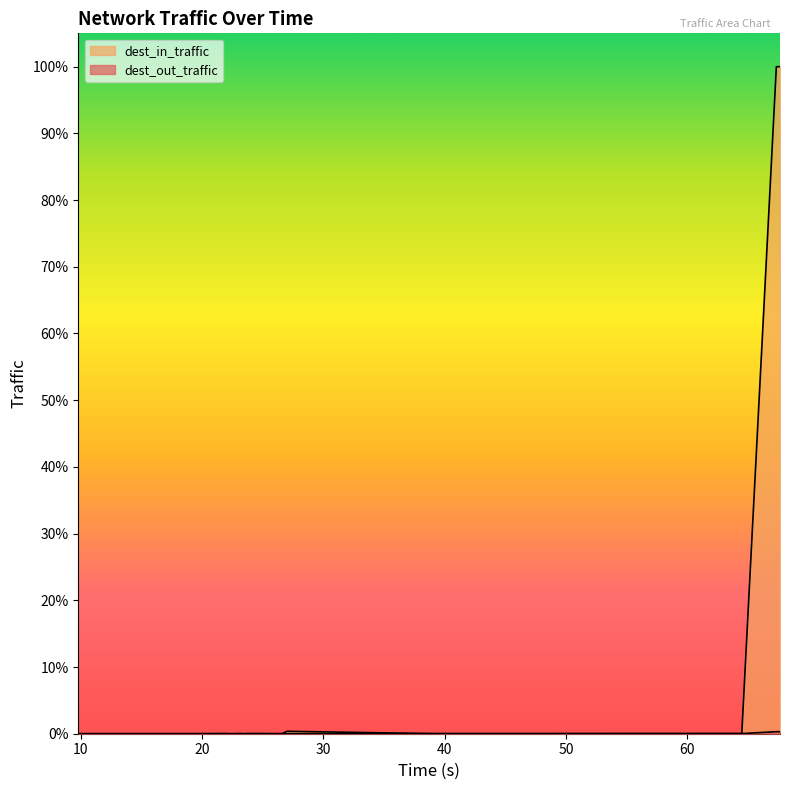

What is the value of the dest_in_traffic point at the 19th from the left?

98.7